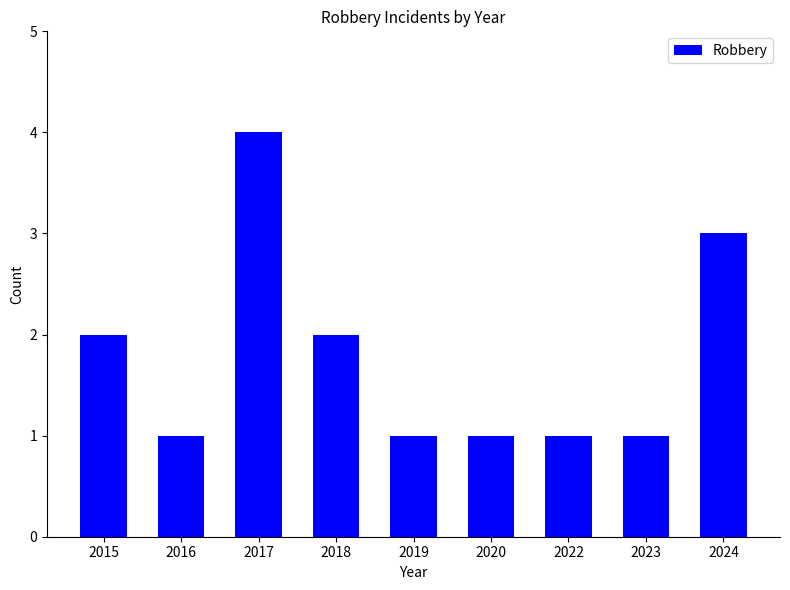

The chart shows a value of 2 at 2015. True or false?

True